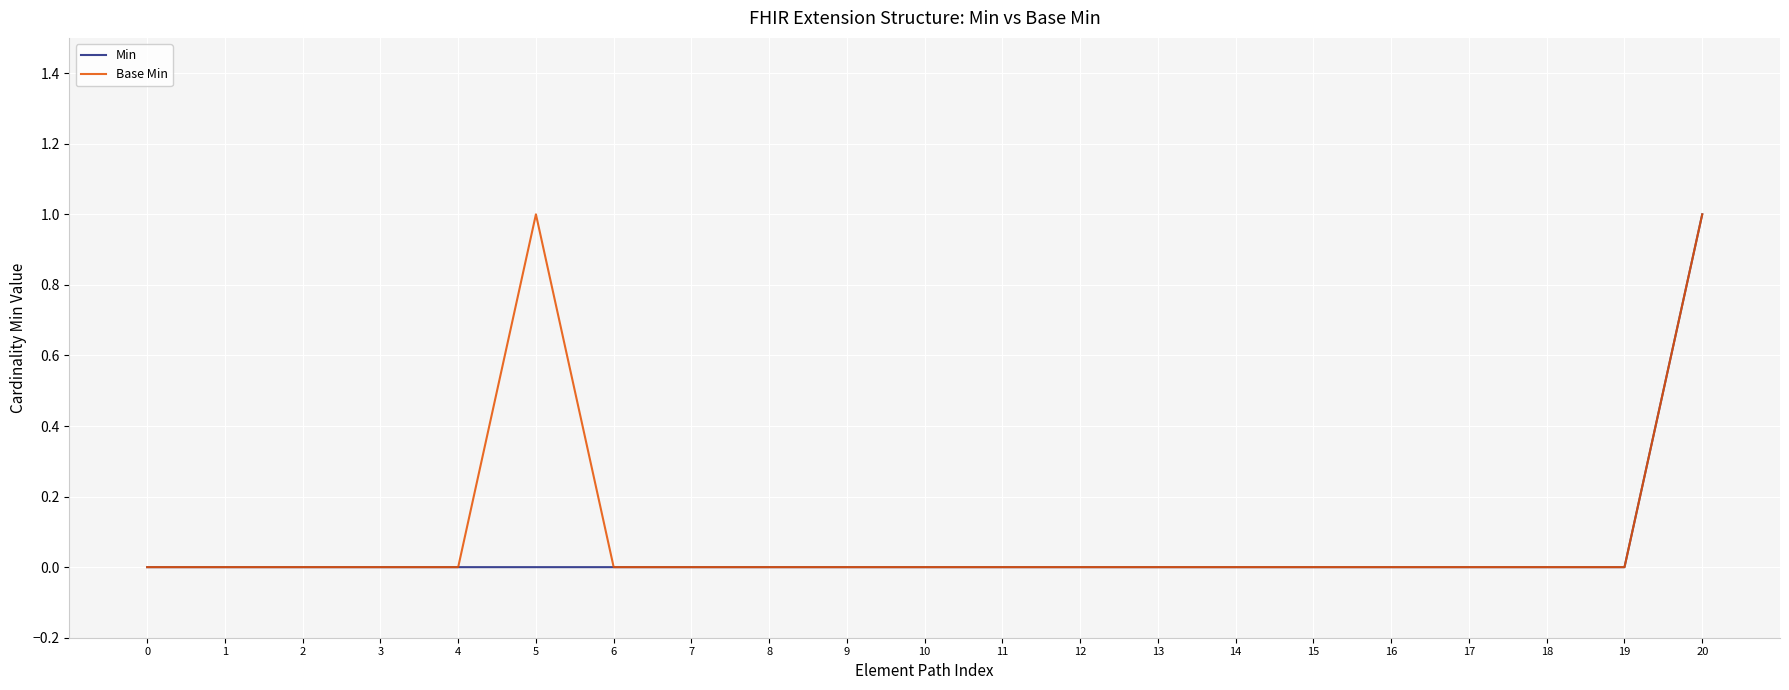

Which category has the highest value in the Min series?

20